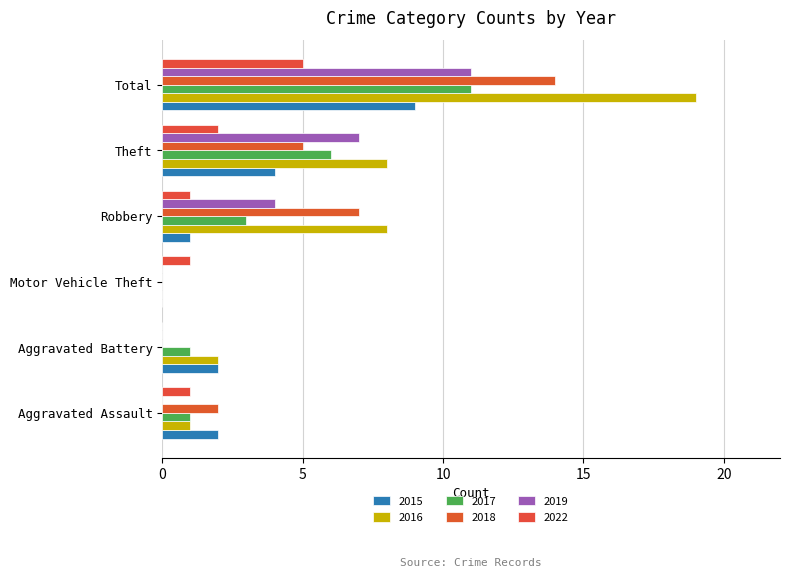

What is the sum of the 2022 values at Aggravated Battery and Theft?

2